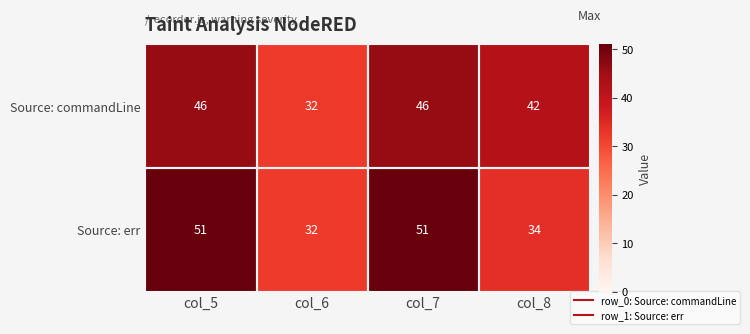

How many data points does each series have?

4